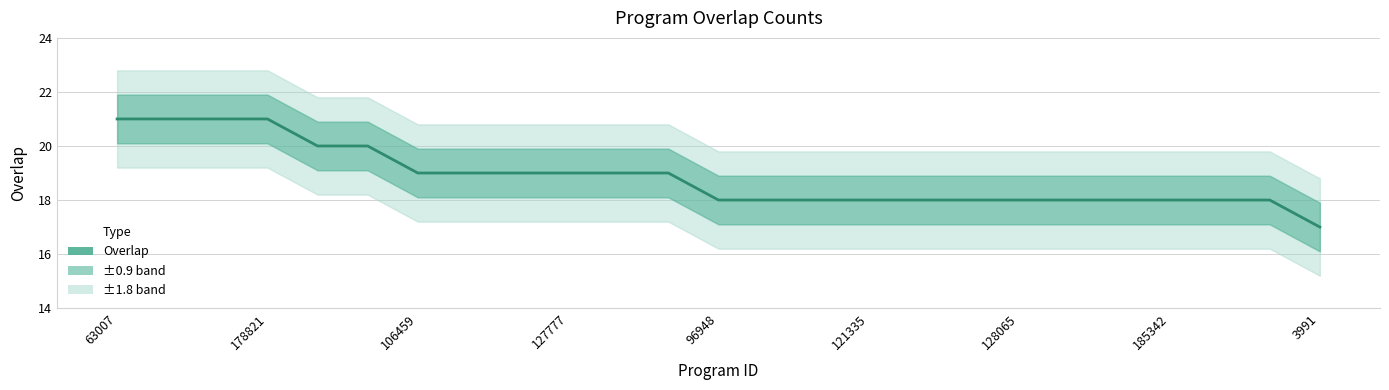

How many data points does each series have?

25